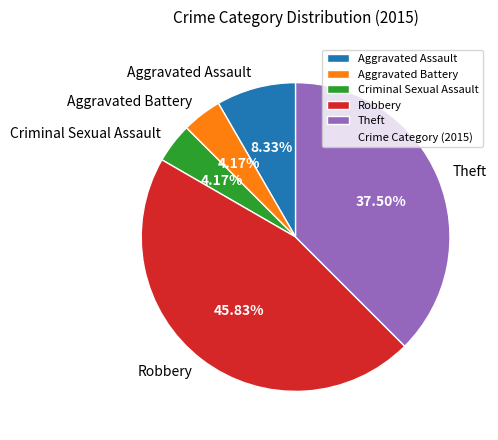

What percentage is the Robbery slice, to the nearest percent?

46%